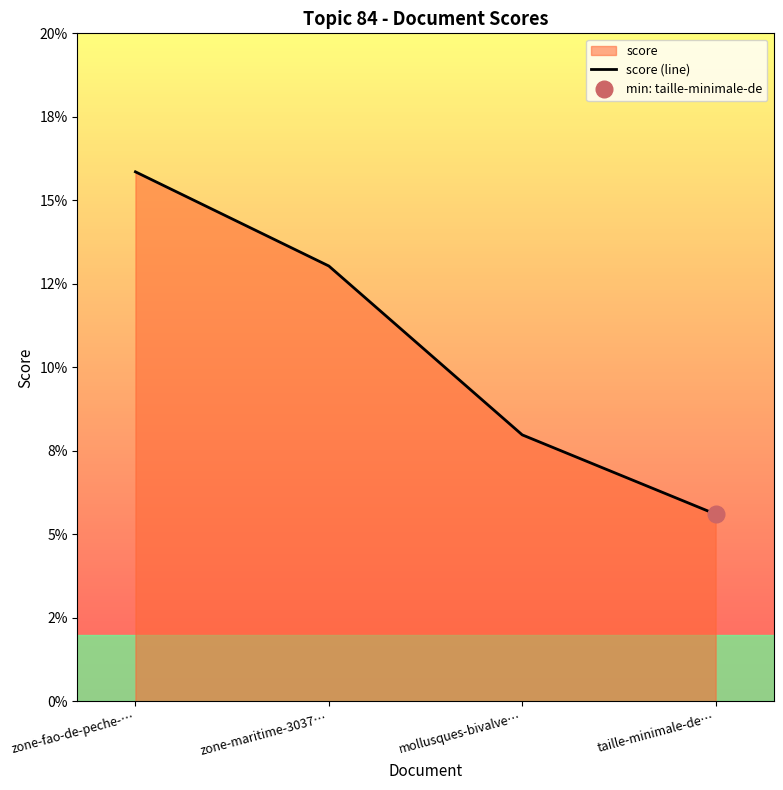

List the labels in order of value, largest first.

zone-fao-de-peche-…, zone-maritime-3037…, mollusques-bivalve…, taille-minimale-de…